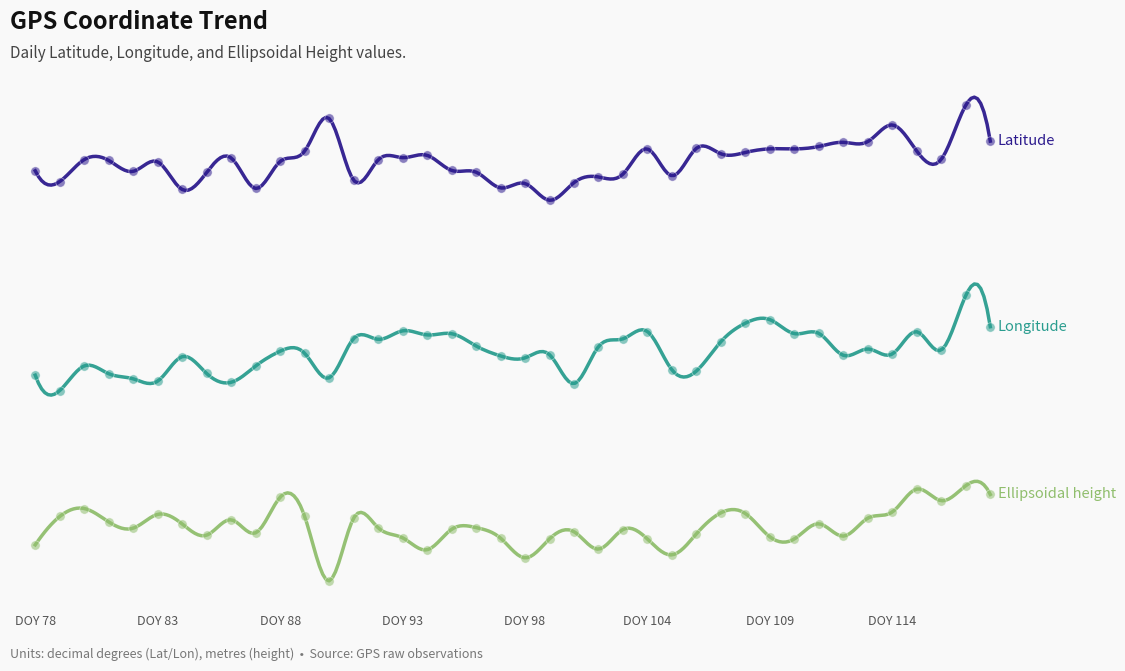

Which series contains the highest Y value?

Latitude